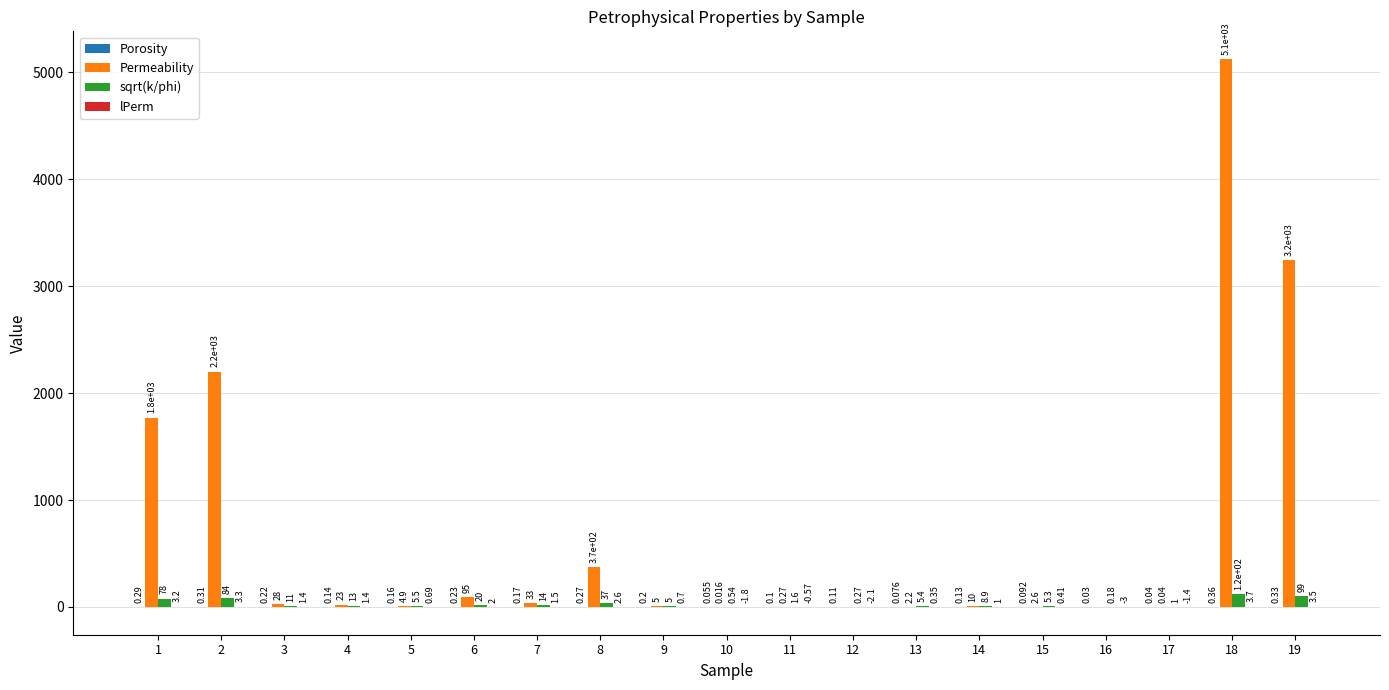

Does the chart contain stacked bars?

No